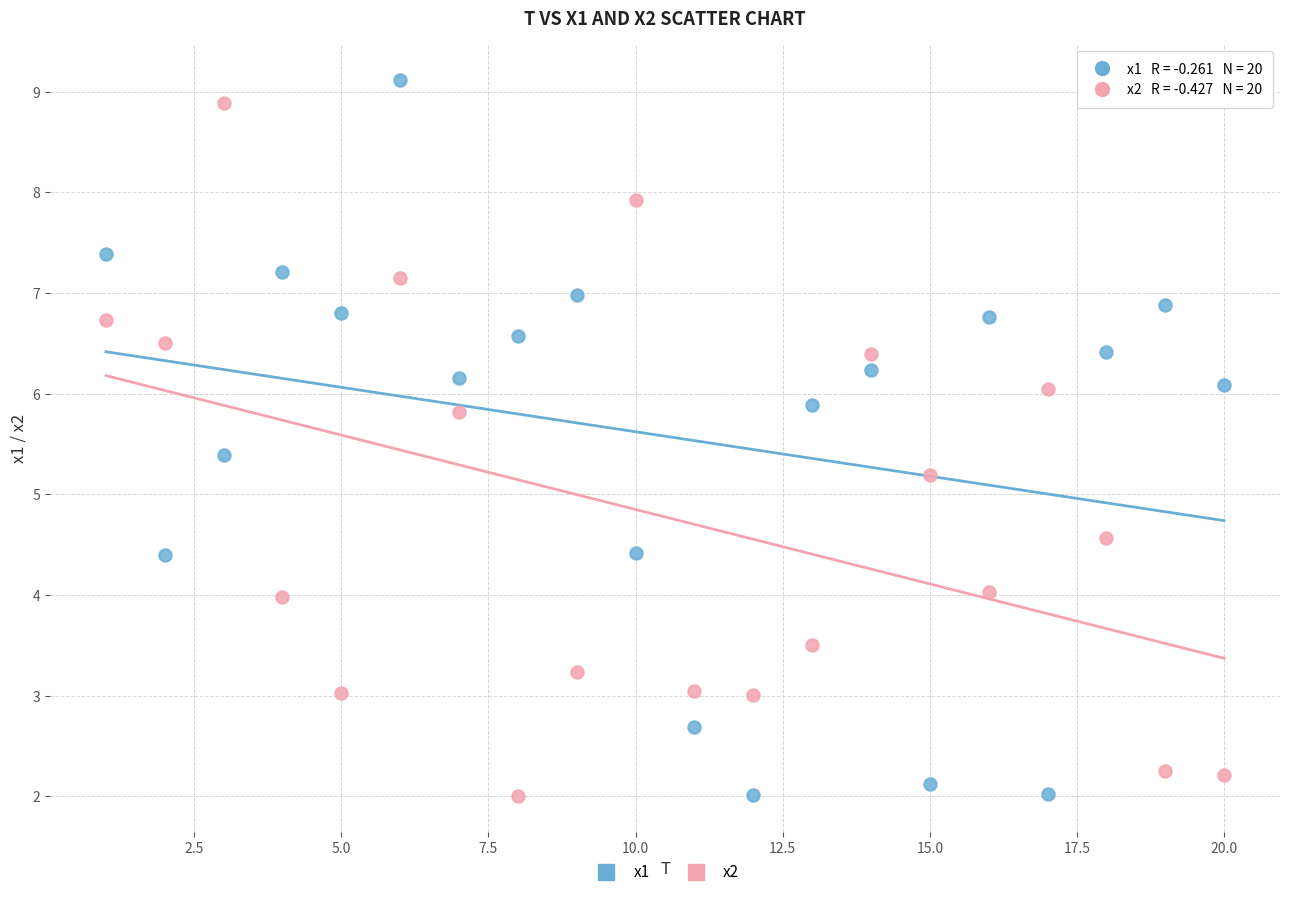

What is the X range (max minus min) for the scatter plot?

19.0